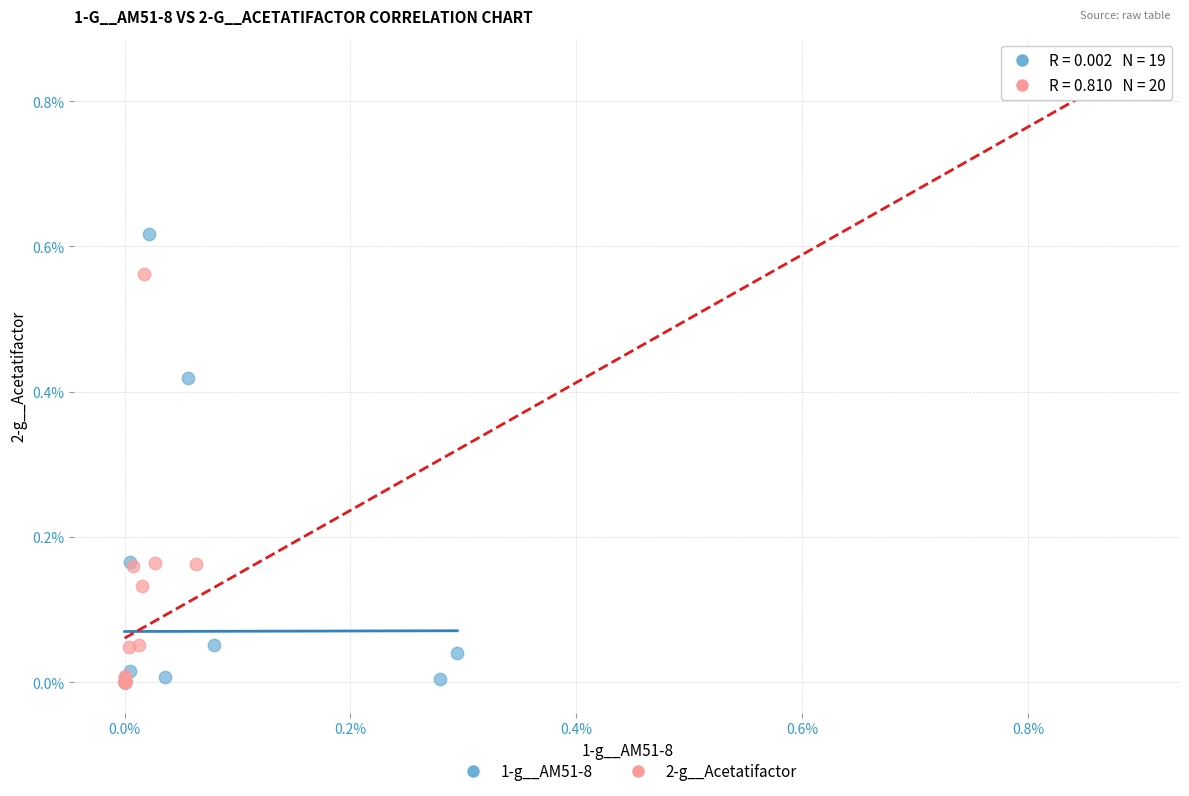

Which series has the widest spread of Y values?

2-g__Acetatifactor